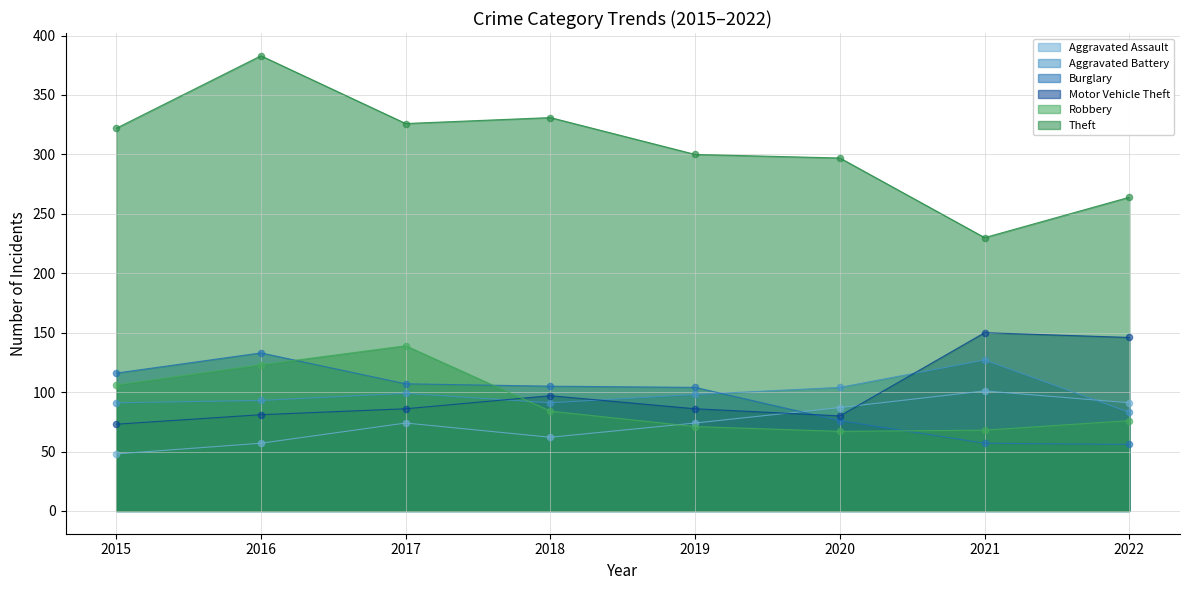

At which category is the sum across all series the highest?

2016